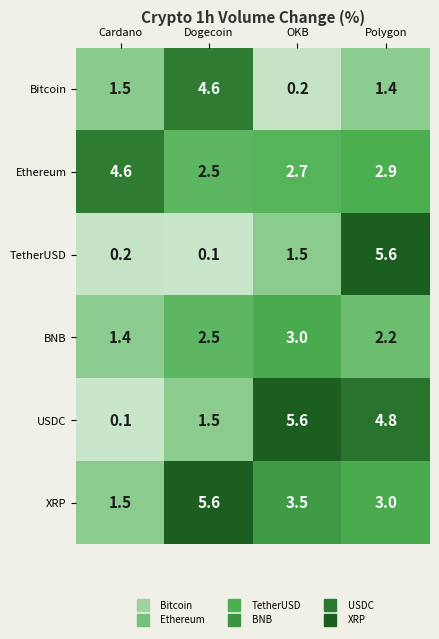

Read the BNB value at OKB.

3.0